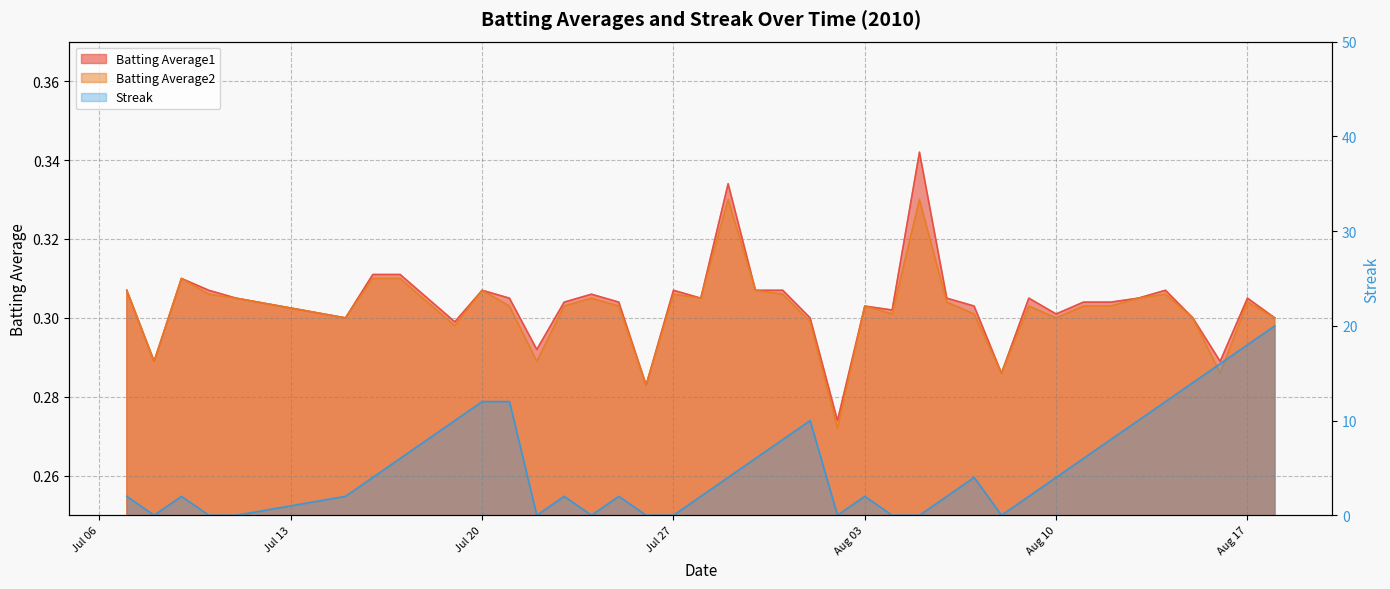

What is the value of the Batting Average2 point at the 29th from the left?

0.3